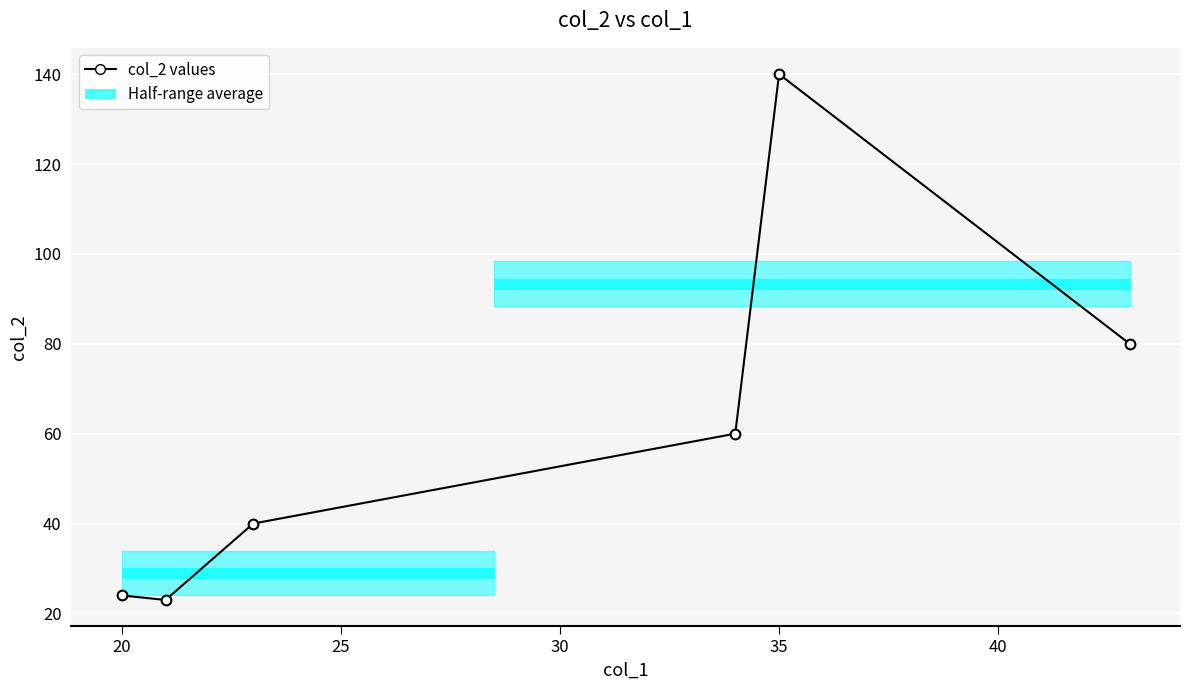

True or false: there are more than 0 points higher than both neighbors.

True